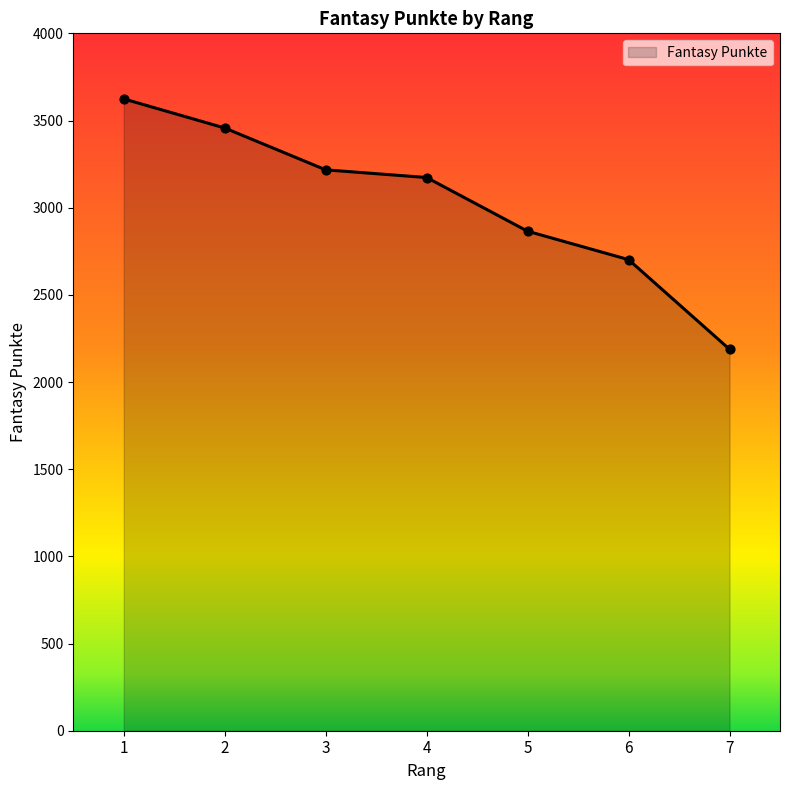

What is the change in value from 1 to 3?

-407